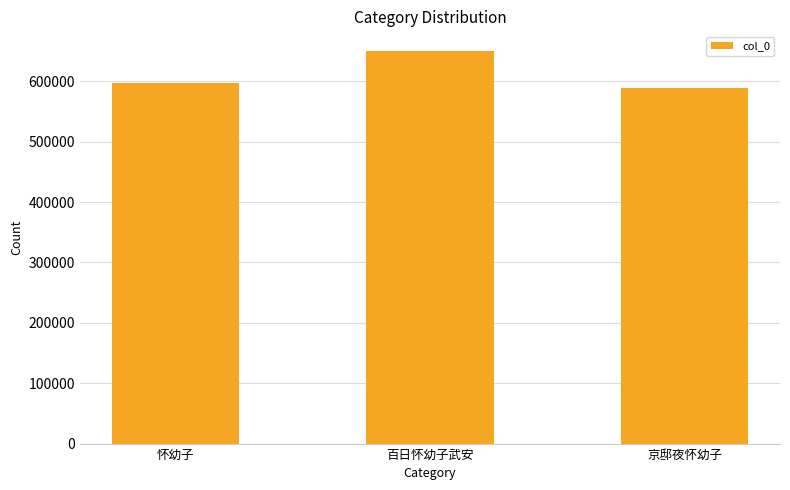

What is the average value?

612031